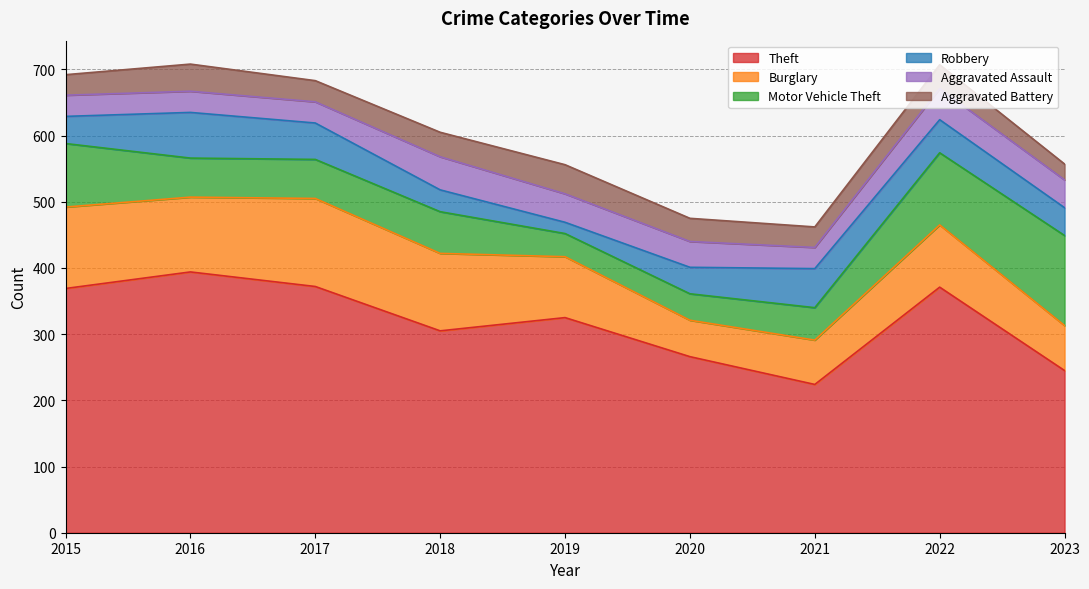

What is the total value across all series at 2018?

605